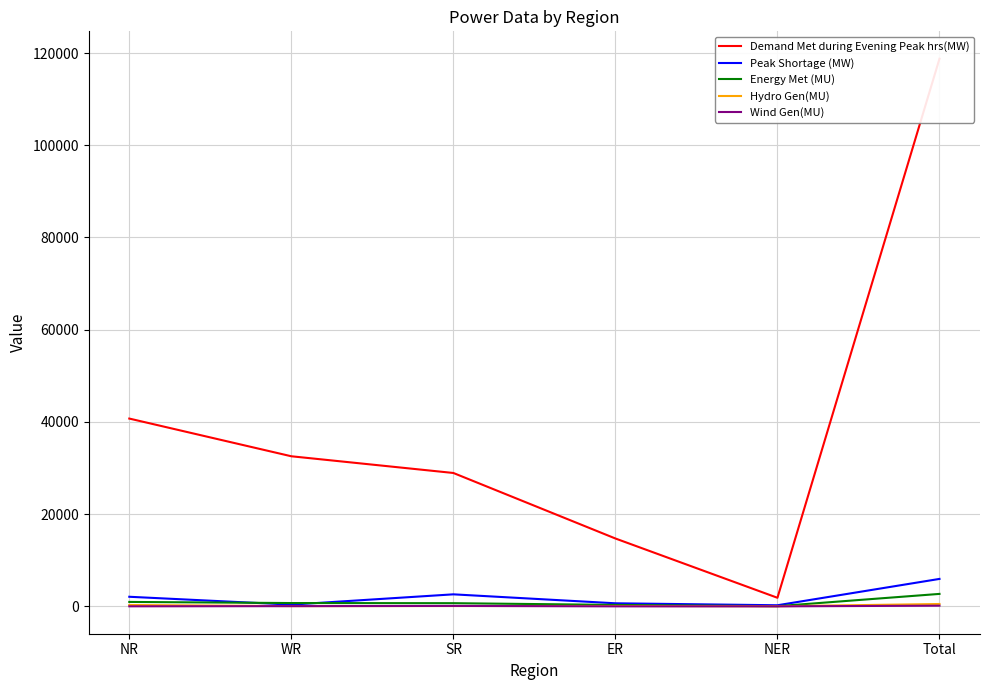

The value of Wind Gen(MU) at SR is 158. True or false?

False